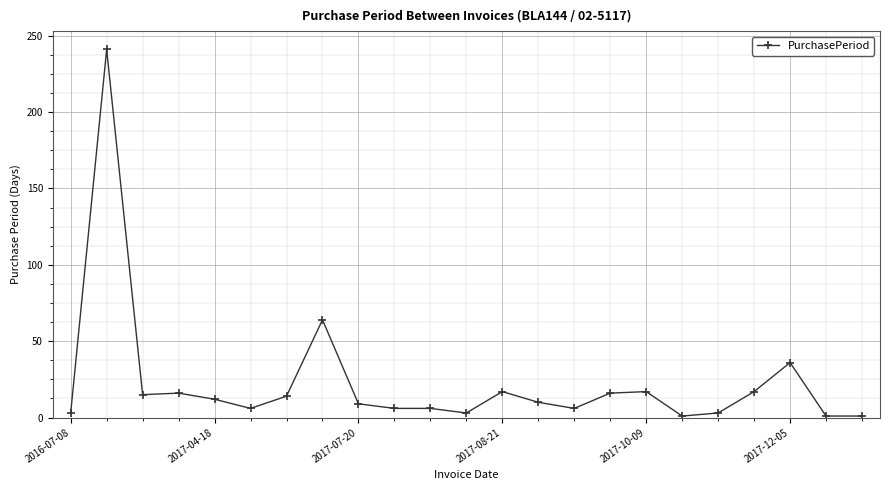

What is the average value?

23